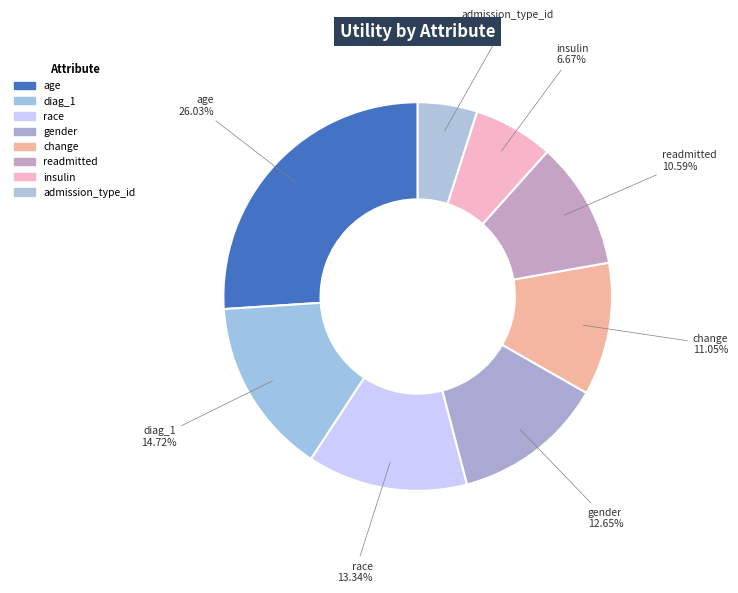

Count the number of slices in the pie.

8